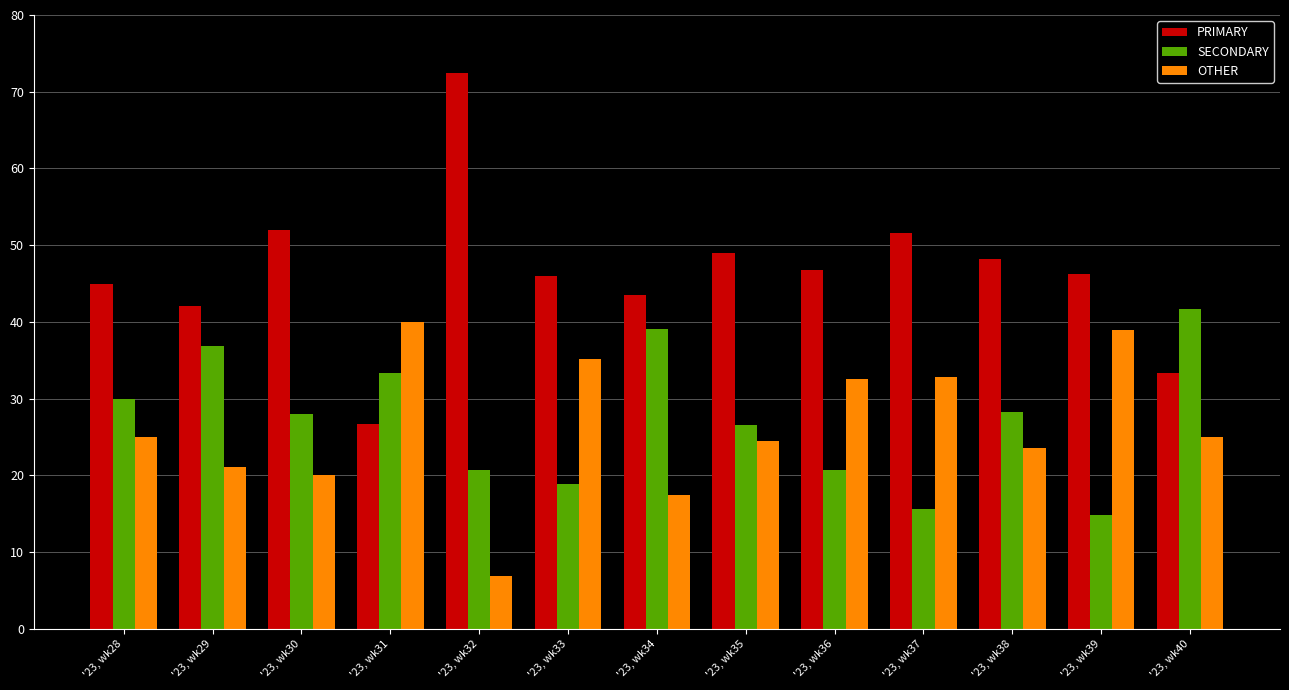

Count the number of categories in the chart.

13